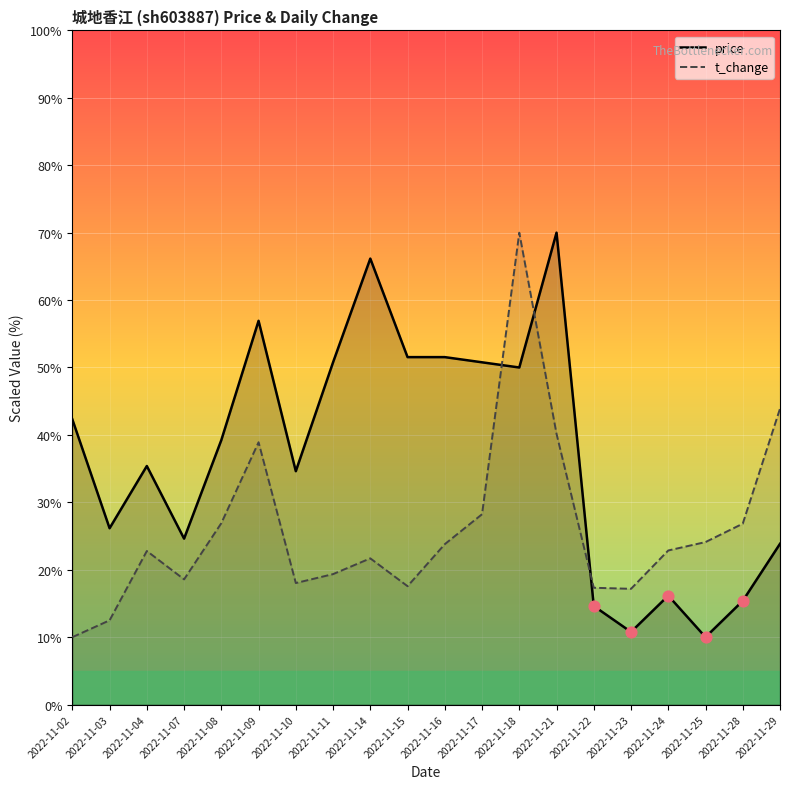

Which series has the largest total across all categories?

price